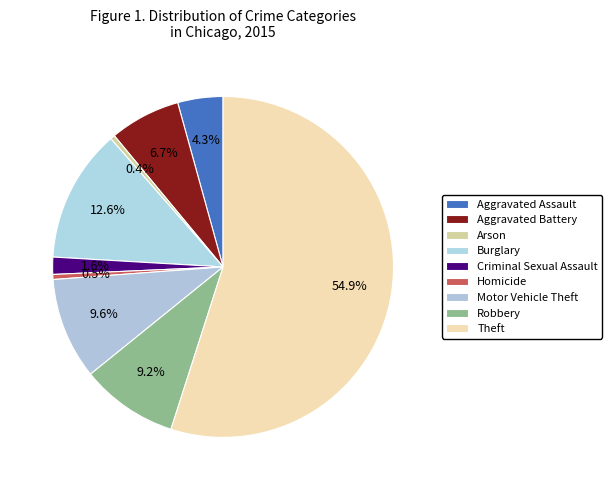

Rank the categories by value from lowest to highest.

Arson, Homicide, Criminal Sexual Assault, Aggravated Assault, Aggravated Battery, Robbery, Motor Vehicle Theft, Burglary, Theft